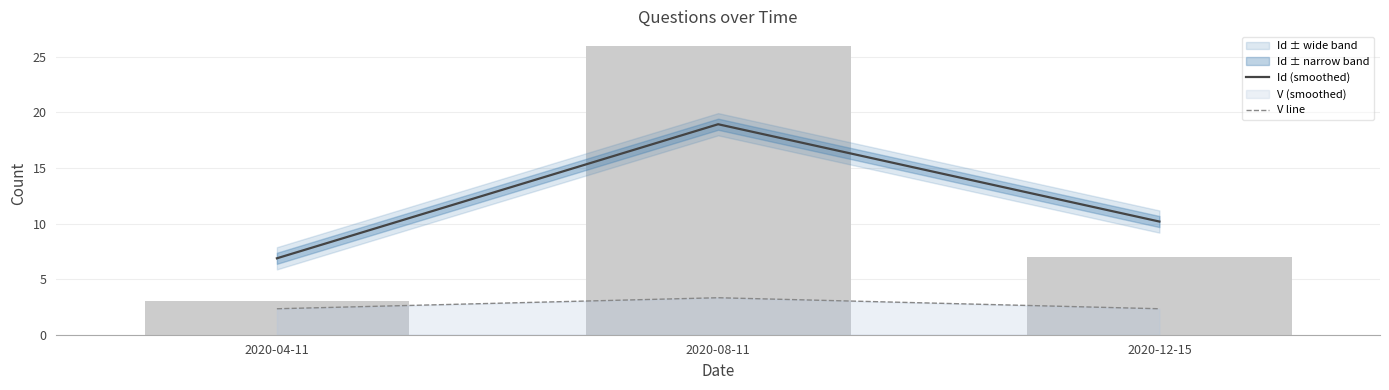

Reading left to right, list all the values displayed in this chart.

Id (smoothed): 2020-04-11=6.9	2020-08-11=18.9	2020-12-15=10.2
V line: 2020-04-11=2.3	2020-08-11=3.3	2020-12-15=2.3